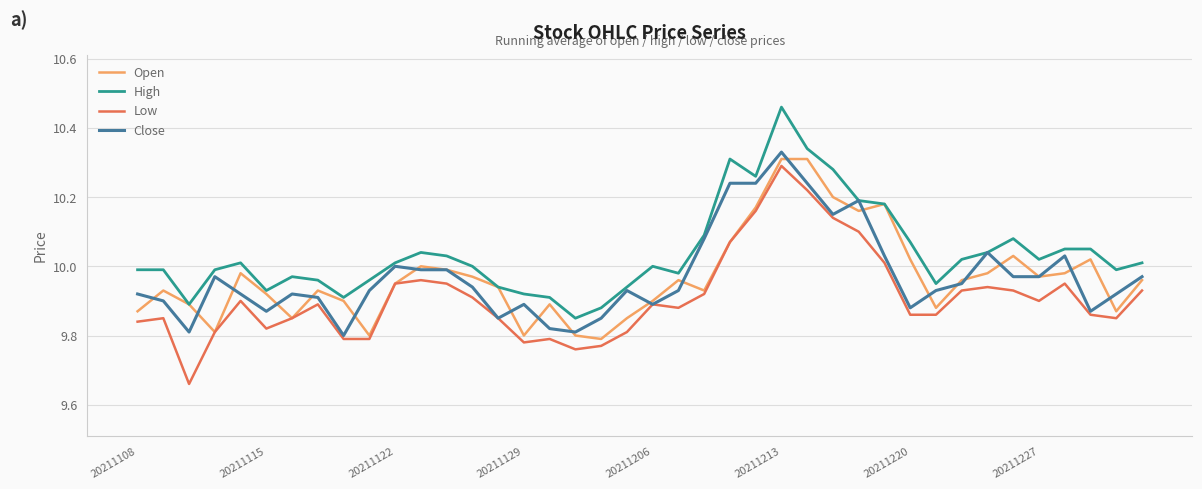

True or false: High and Low intersect in this chart.

False